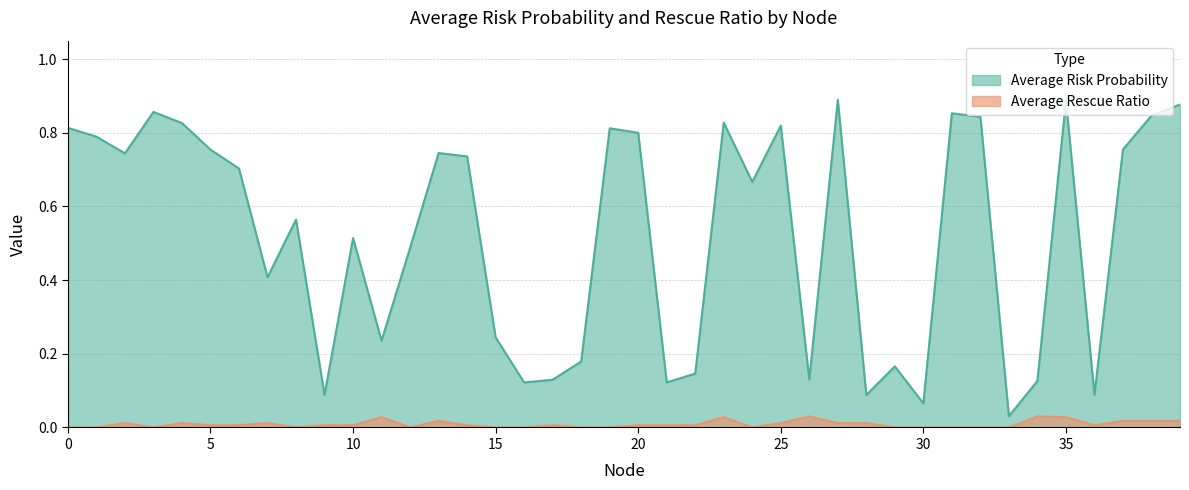

Reading right to left, transcribe all the data shown in this chart.

Average Risk Probability: 0.9	0.8	0.8	0.1	0.9	0.1	0.0	0.8	0.9	0.1	0.2	0.1	0.9	0.1	0.8	0.7	0.8	0.1	0.1	0.8	0.8	0.2	0.1	0.1	0.2	0.7	0.7	0.5	0.2	0.5	0.1	0.6	0.4	0.7	0.8	0.8	0.9	0.7	0.8	0.8
Average Rescue Ratio: 0.0	0.0	0.0	0.0	0.0	0.0	0.0	0.0	0.0	0.0	0.0	0.0	0.0	0.0	0.0	0.0	0.0	0.0	0.0	0.0	0.0	0.0	0.0	0.0	0.0	0.0	0.0	0.0	0.0	0.0	0.0	0.0	0.0	0.0	0.0	0.0	0.0	0.0	0.0	0.0